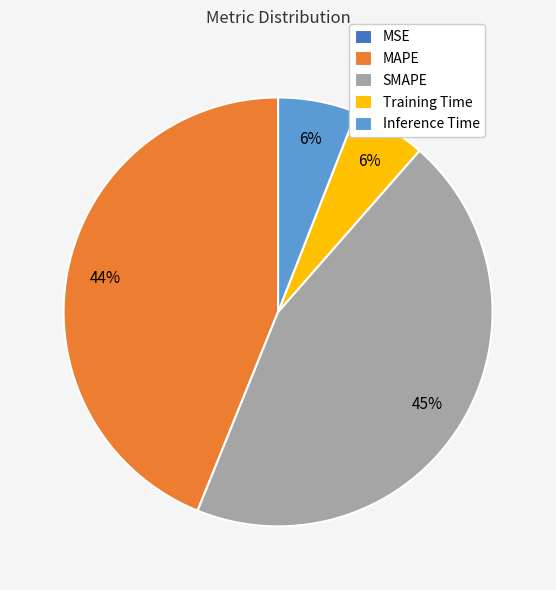

To the nearest percent, what percentage of the pie is SMAPE?

45%